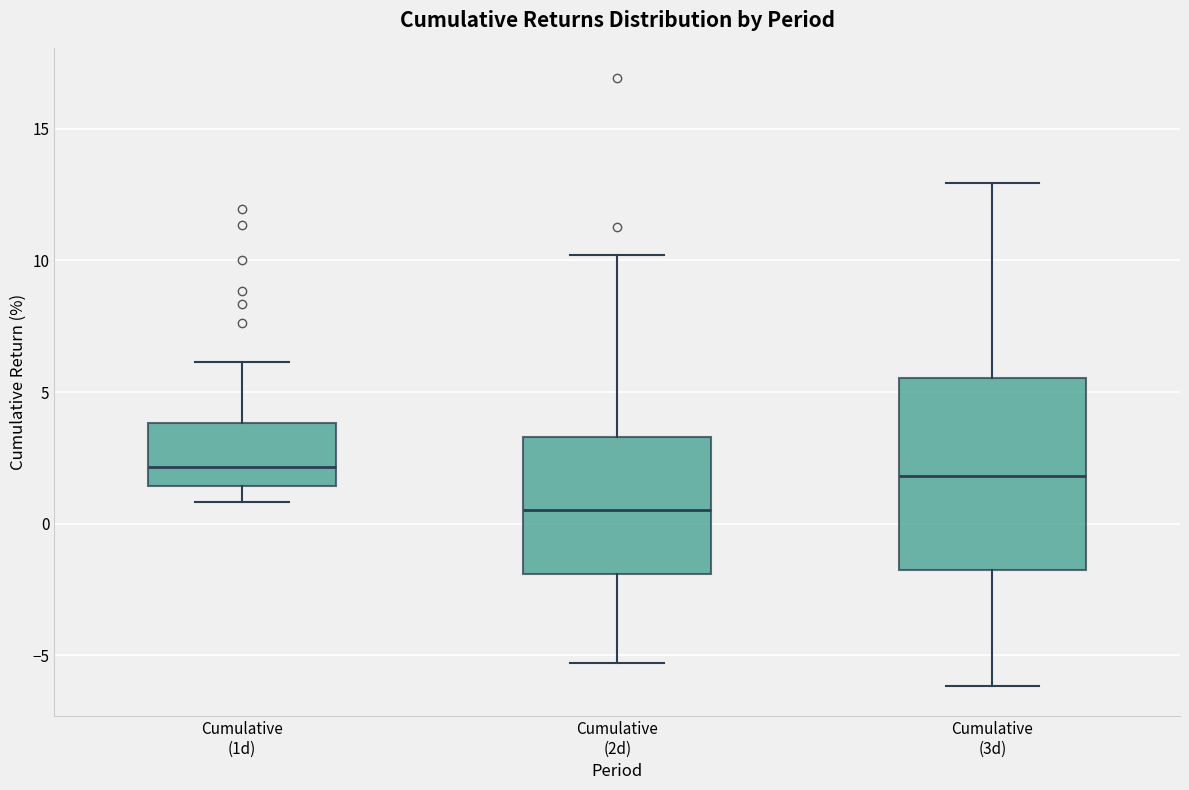

Reading left to right, read every box against the y-axis: the position of its median line, the range the box covers, and the ends of its whiskers. The values are not printed on the chart, so give them approximately, as read against the axis.

Cumulative (1d): median 2.0, box 1.5 to 4.0, whiskers 1.0 to 6.0
Cumulative (2d): median 0.5, box -2.0 to 3.5, whiskers -5.5 to 10.0
Cumulative (3d): median 2.0, box -2.0 to 5.5, whiskers -6.0 to 13.0